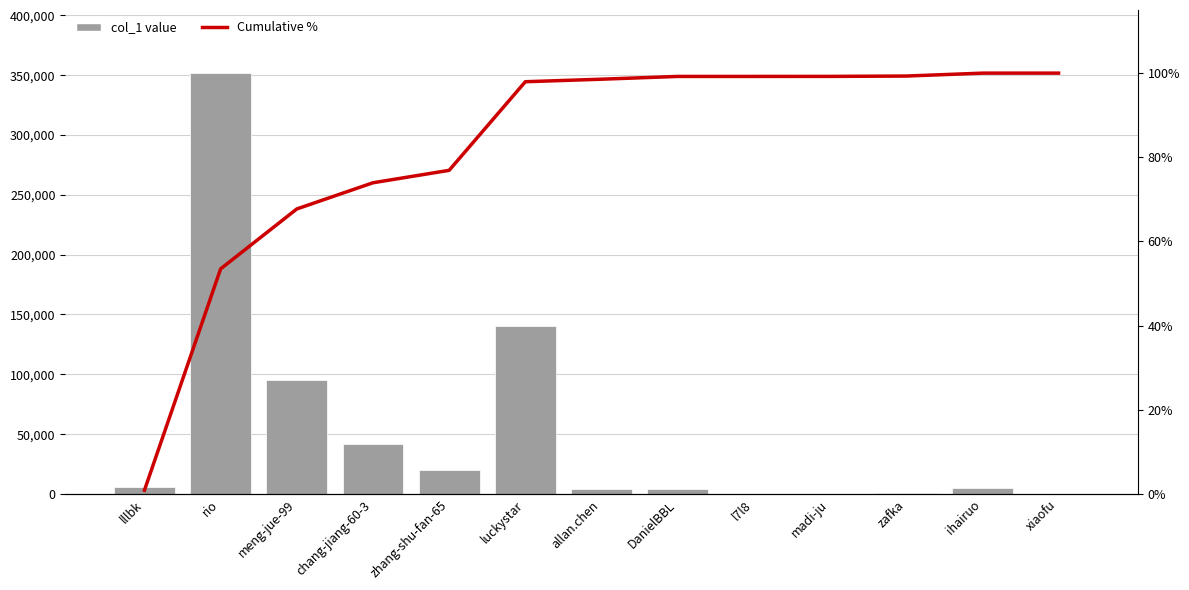

Rank the categories by col_1 value value from lowest to highest.

l7l8, xiaofu, madi-ju, zafka, allan.chen, DanielBBL, ihairuo, lllbk, zhang-shu-fan-65, chang-jiang-60-3, meng-jue-99, luckystar, rio